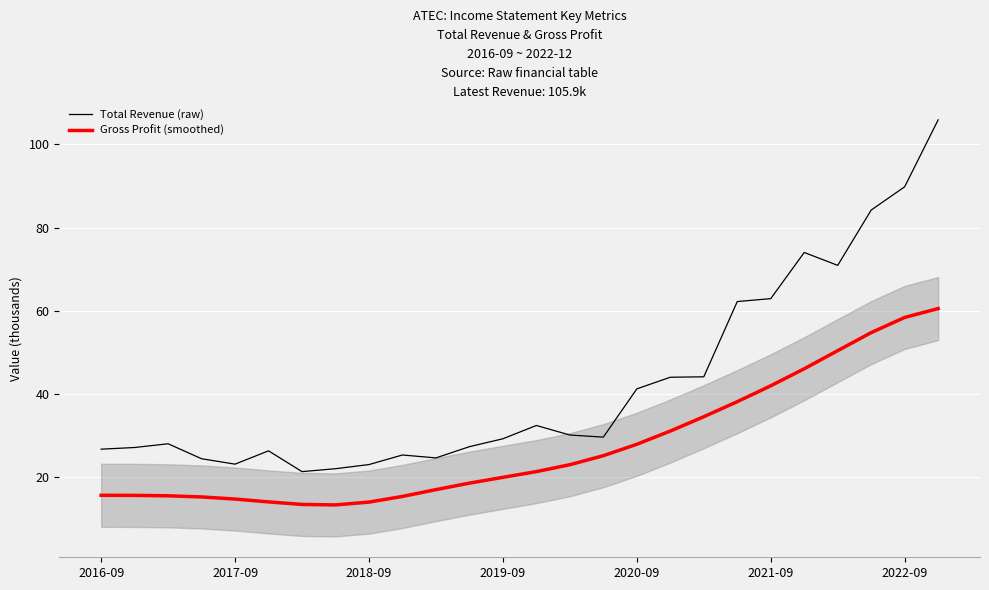

What is the approximate value of Gross Profit (smoothed) at 22?

50.4